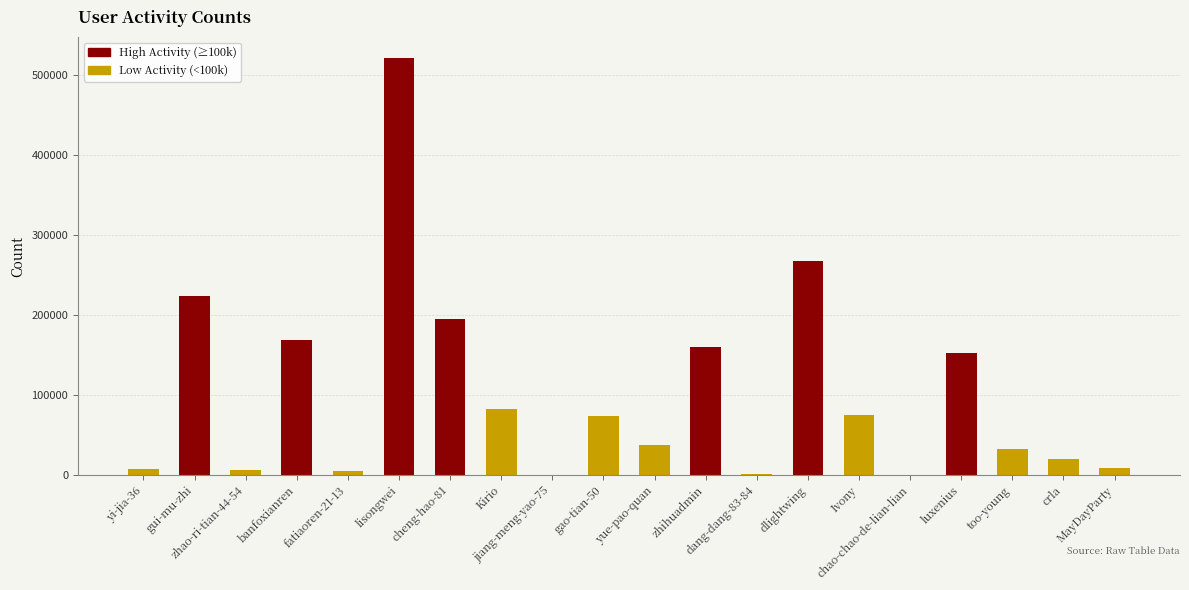

What is the sum of all values?

2041681